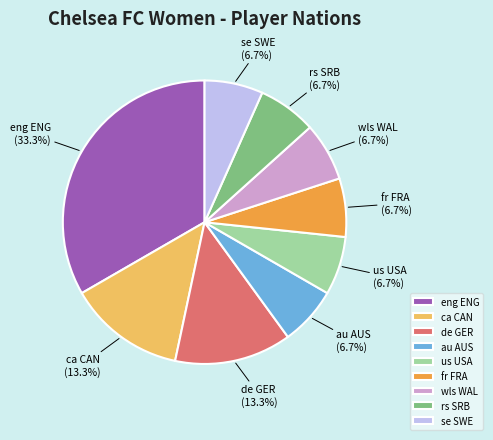

The fr FRA slice represents 7% of the pie. True or false?

True